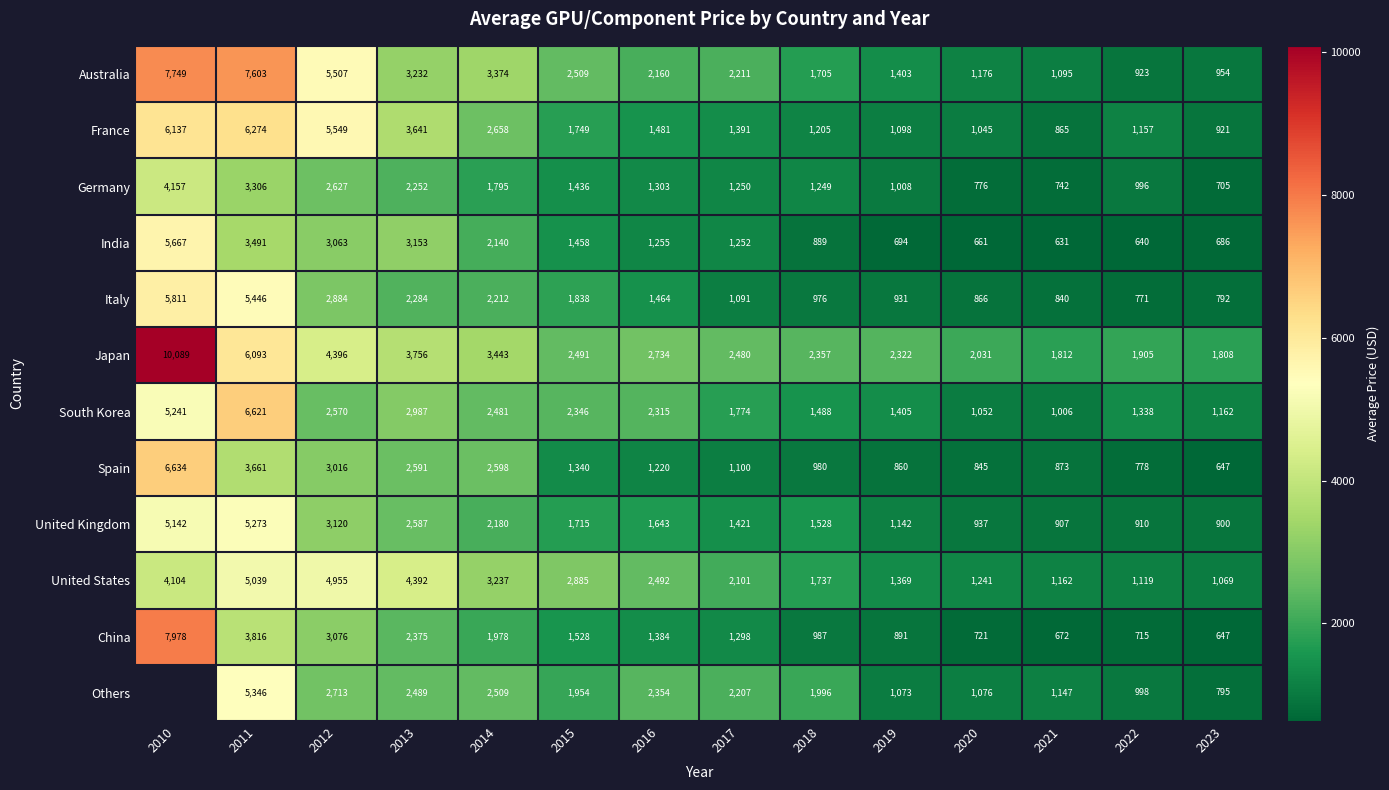

Is it true that France equals 2340 at 2013?

False